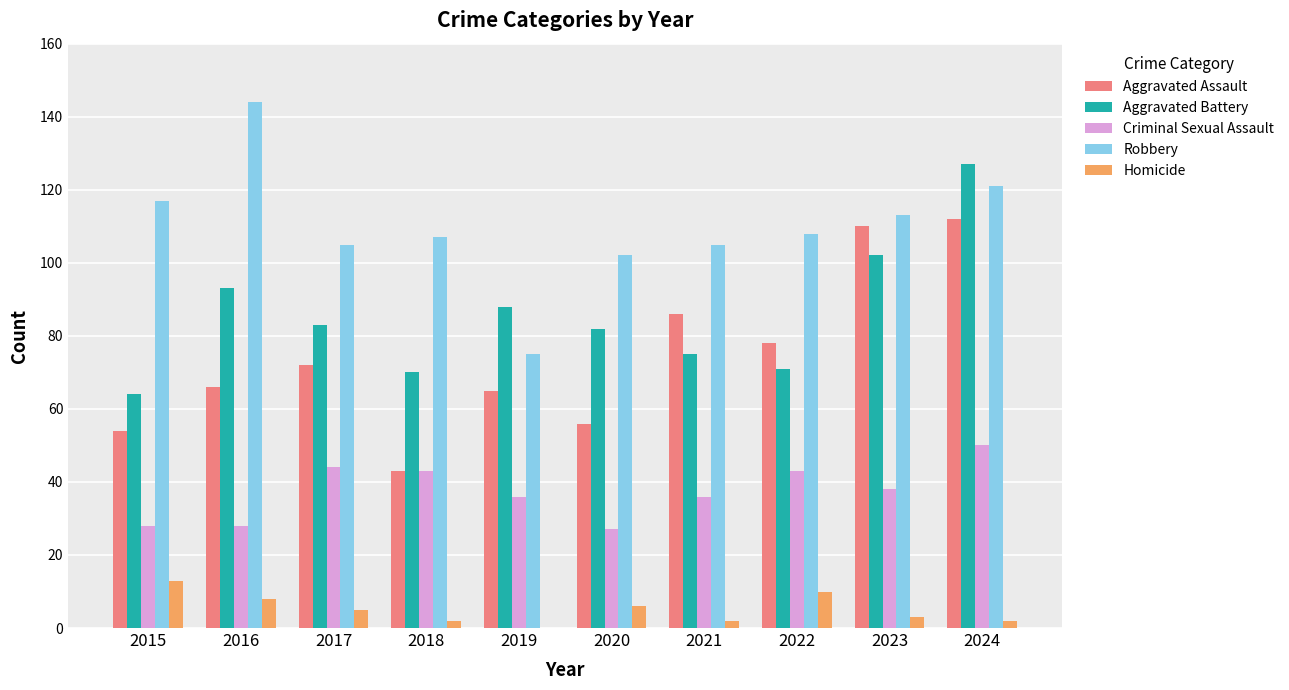

Reading left to right, list all the values displayed in this chart.

Aggravated Assault: 54	66	72	43	65	56	86	78	110	112
Aggravated Battery: 64	93	83	70	88	82	75	71	102	127
Criminal Sexual Assault: 28	28	44	43	36	27	36	43	38	50
Robbery: 117	144	105	107	75	102	105	108	113	121
Homicide: 13	8	5	2	0	6	2	10	3	2